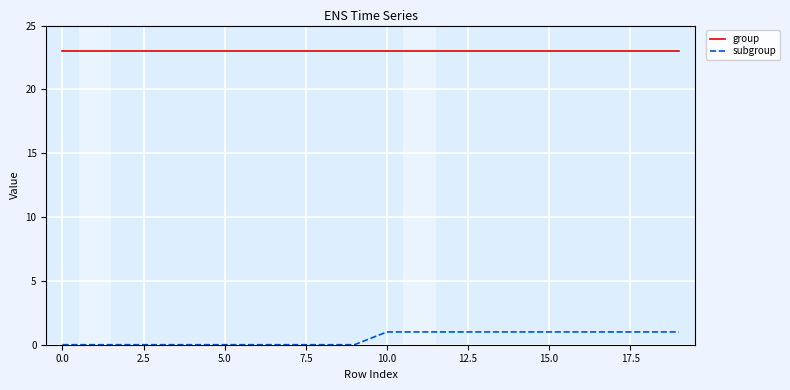

What is the maximum value for group?

23